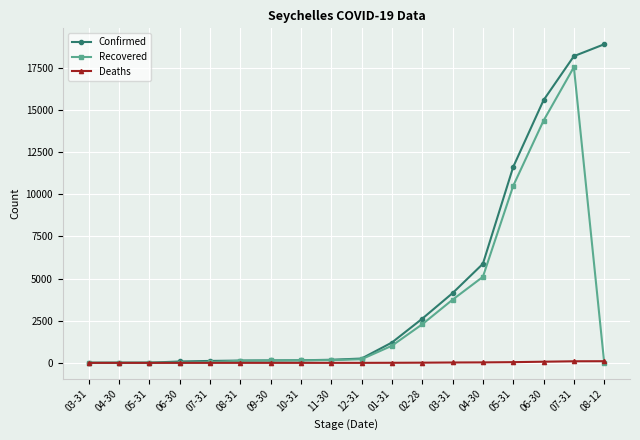

True or false: Recovered and Confirmed cross at least once.

False